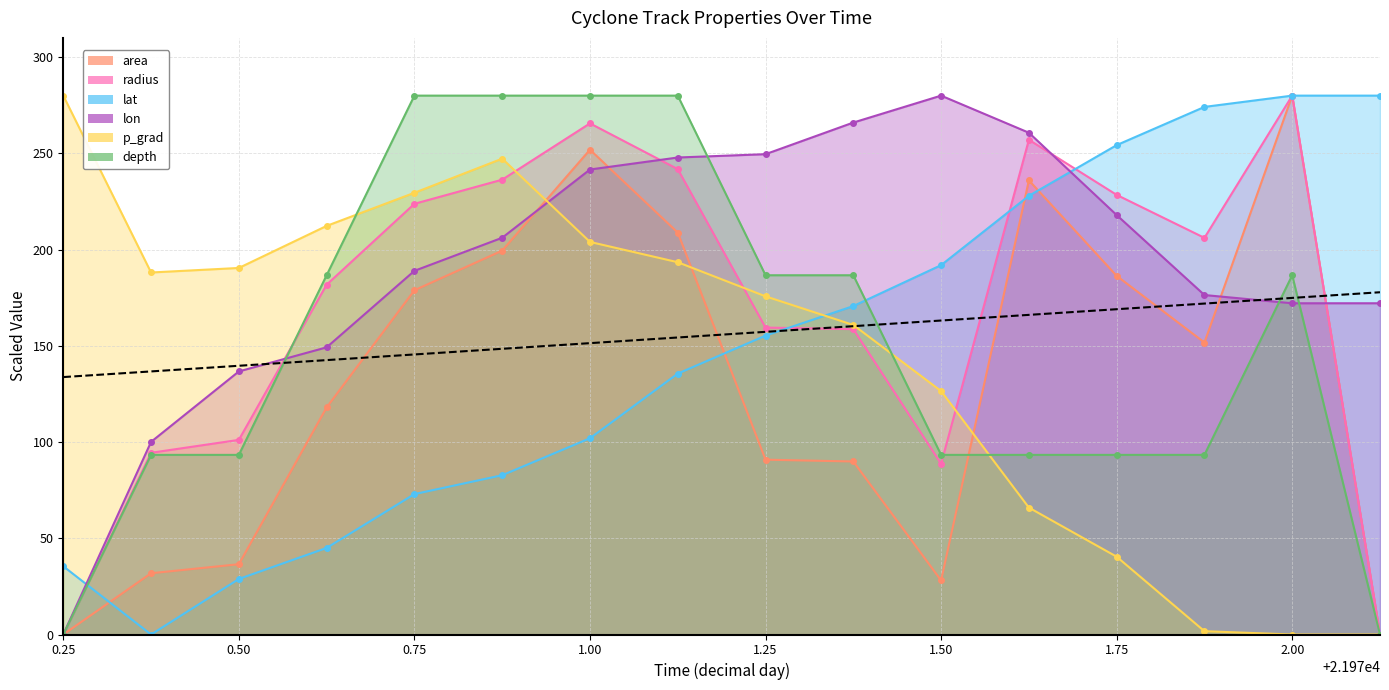

What value does the lat series have at 1.75?

254.3